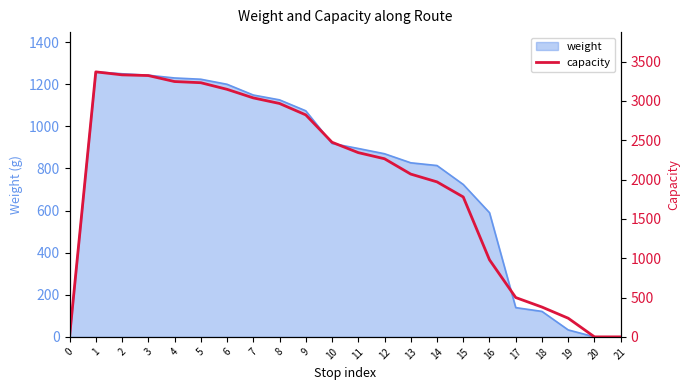

Reading left to right, extract all data points from this chart.

0	3370	3332	3323	3247	3232	3148	3039	2968	2823	2475	2343	2265	2070	1971	1779	980	500	379	237	0	0